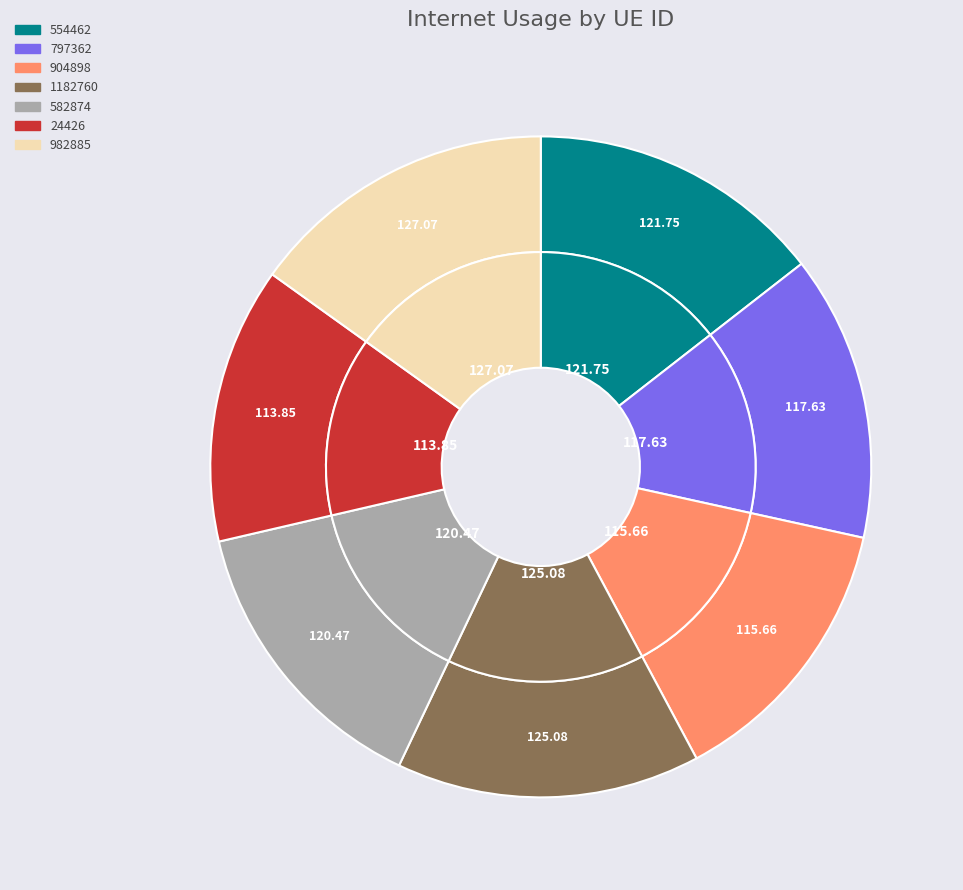

Which slice is the smallest?

24426